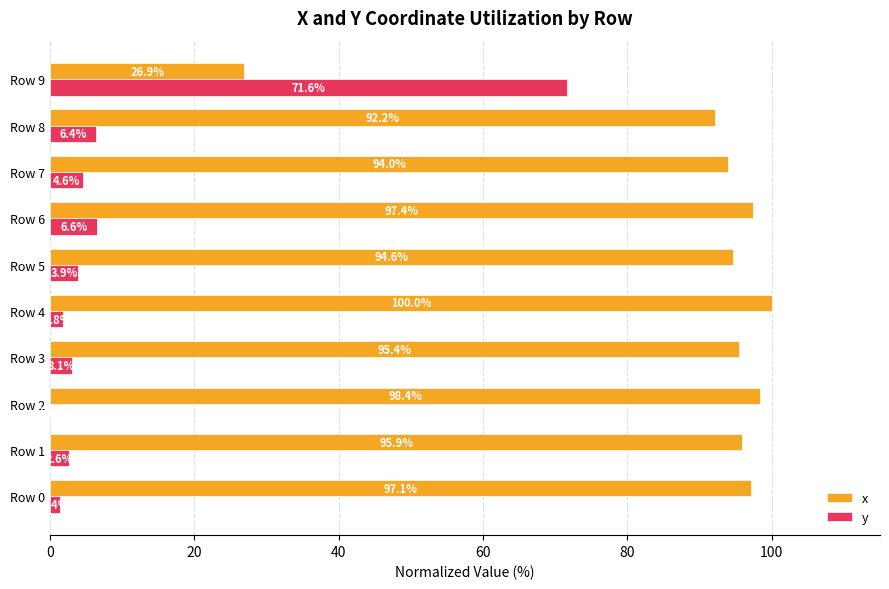

Is it true that y equals 3.9 at Row 5?

True